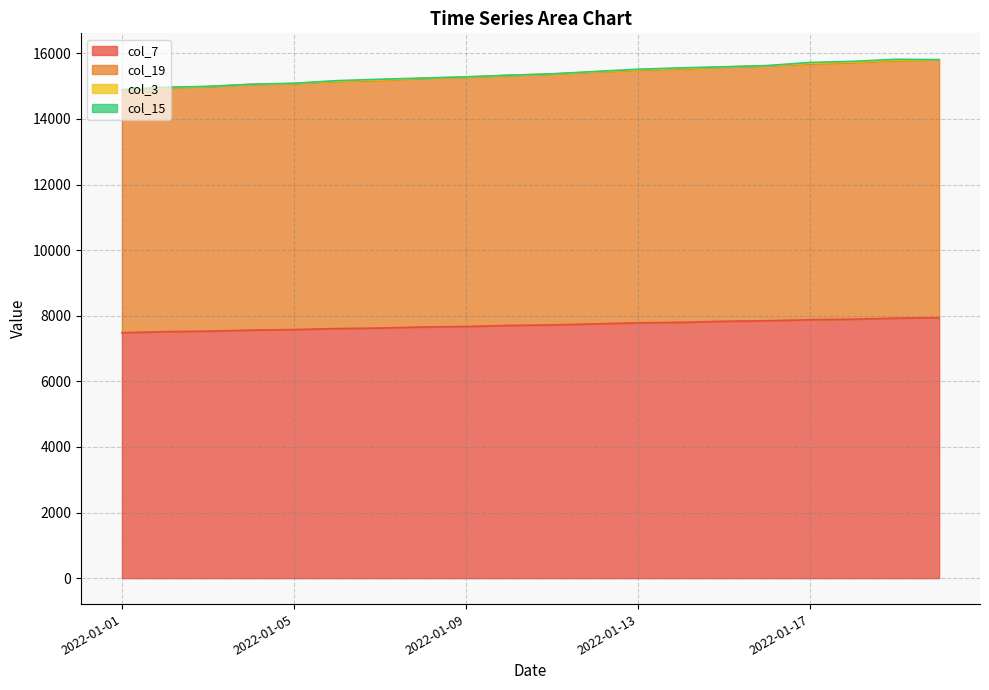

At which label does col_7 first exceed 7721?

2022-01-12